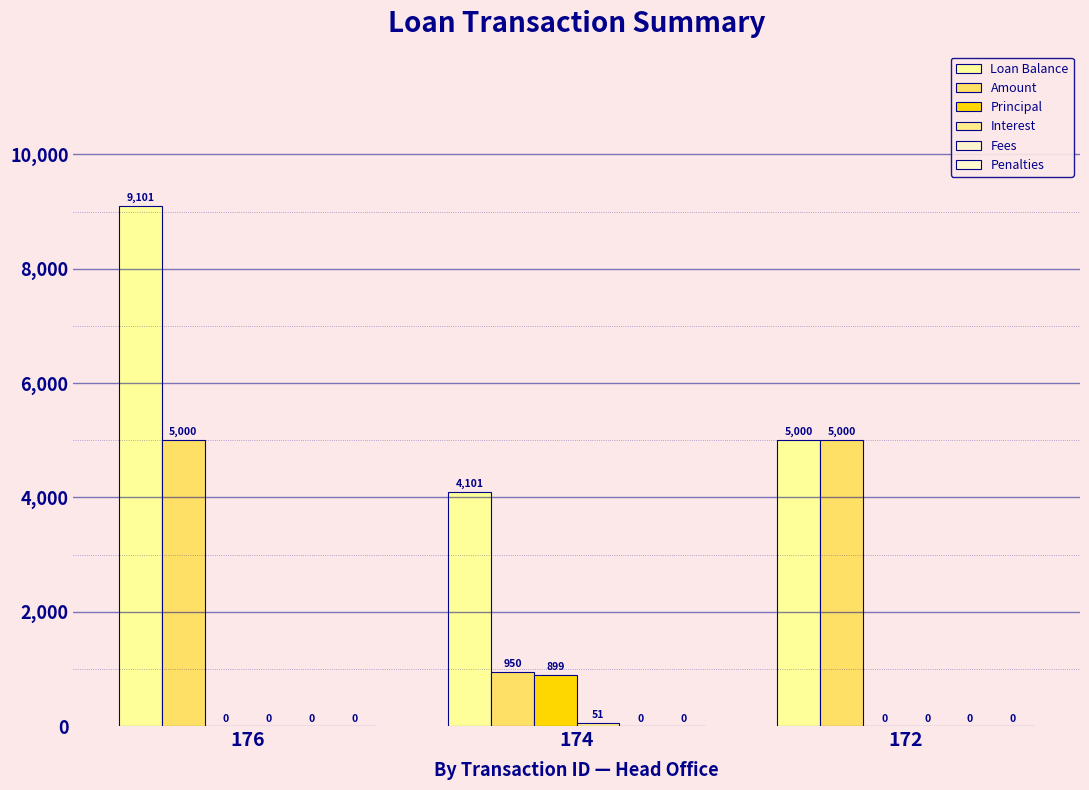

Between 176 and 172, which series saw the biggest shift?

Loan Balance